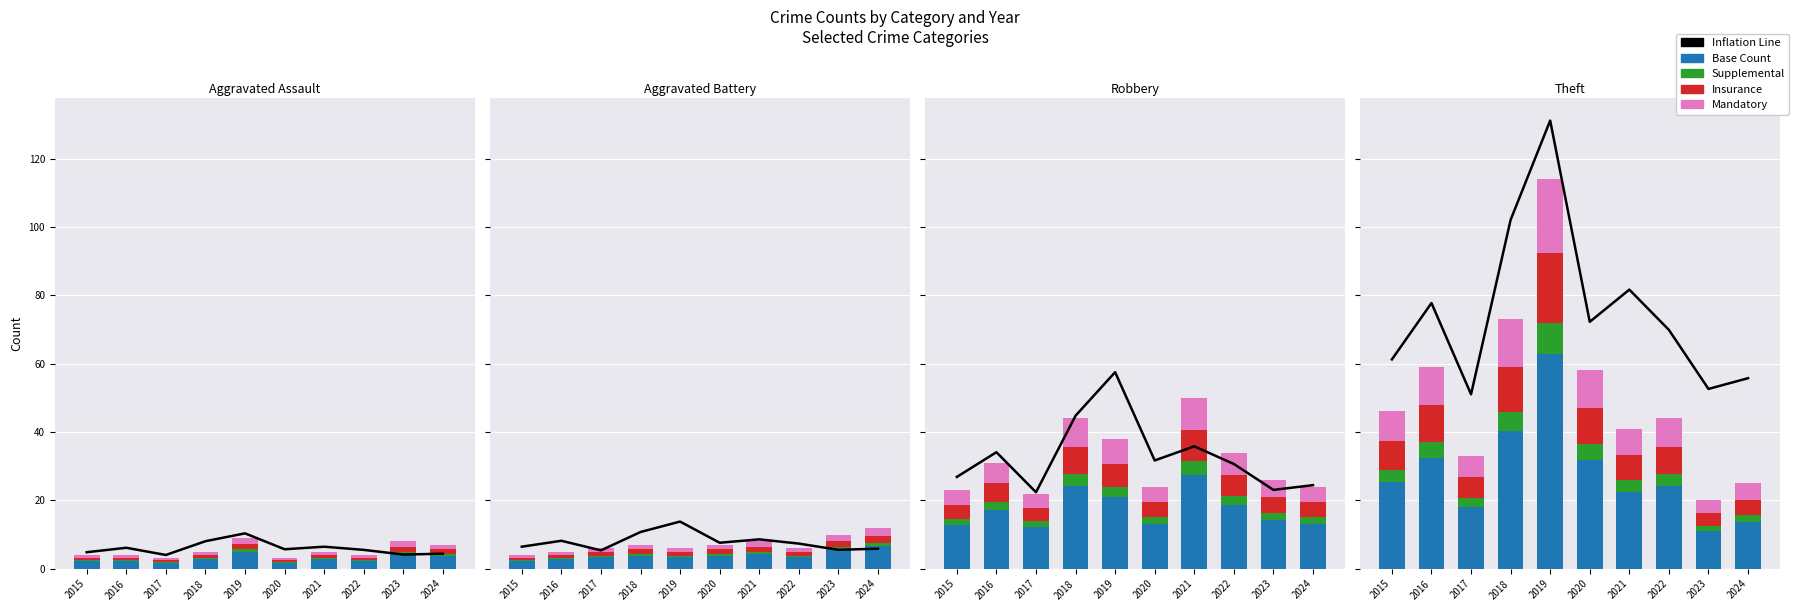

At how many categories does at least one series exceed 7?

2